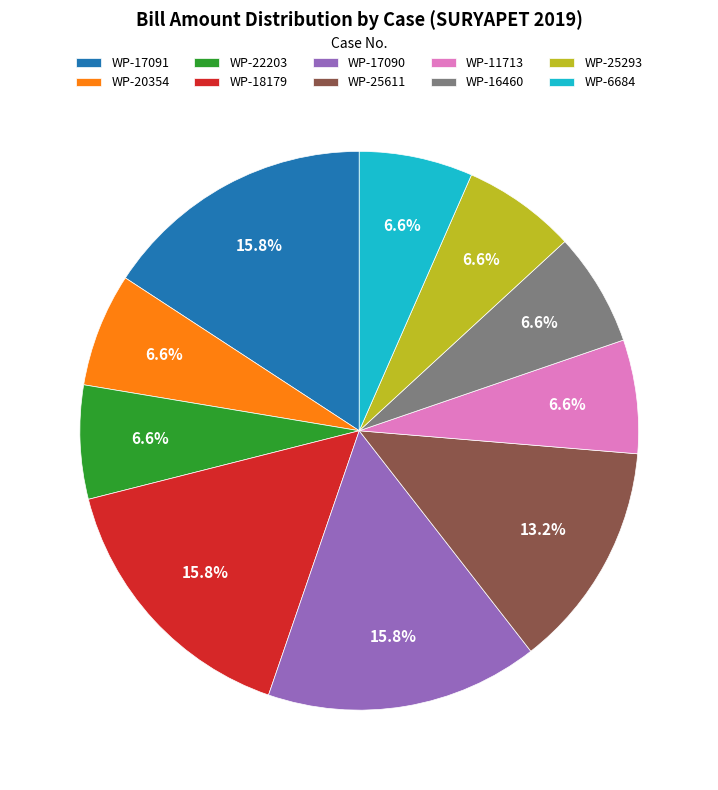

How many slices are in this pie chart?

10